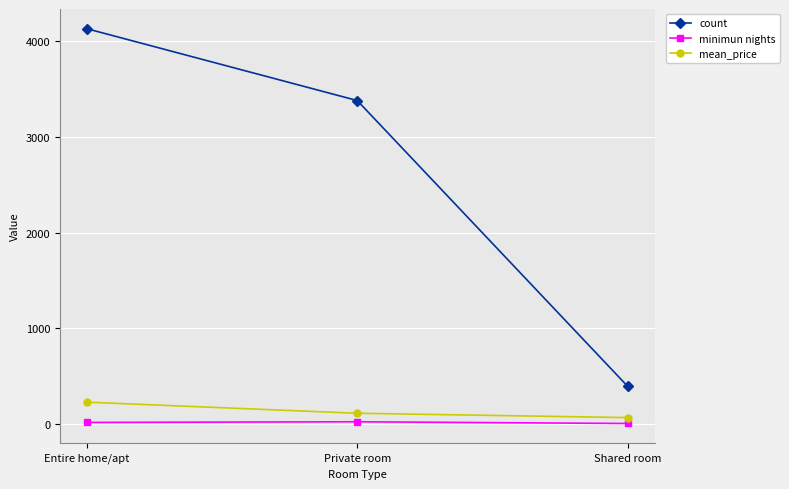

How many data points in count are less than 3381?

1